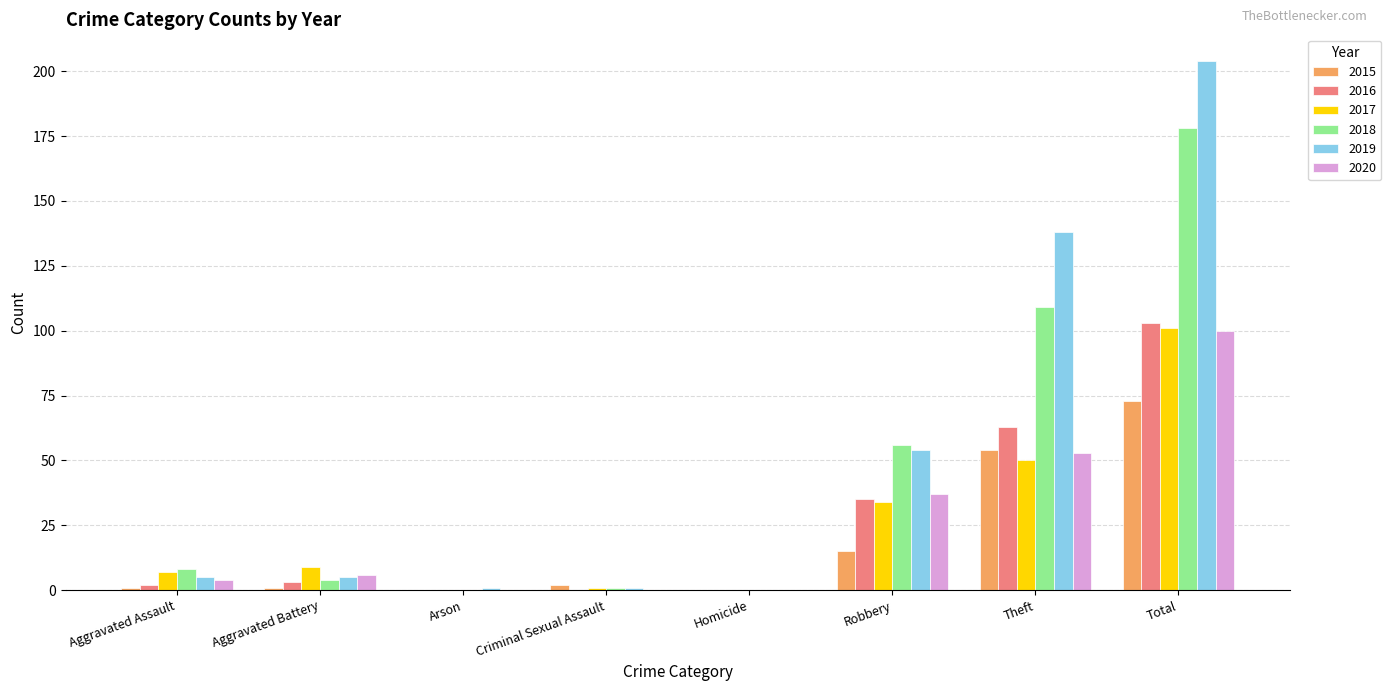

How many groups of bars are there?

8